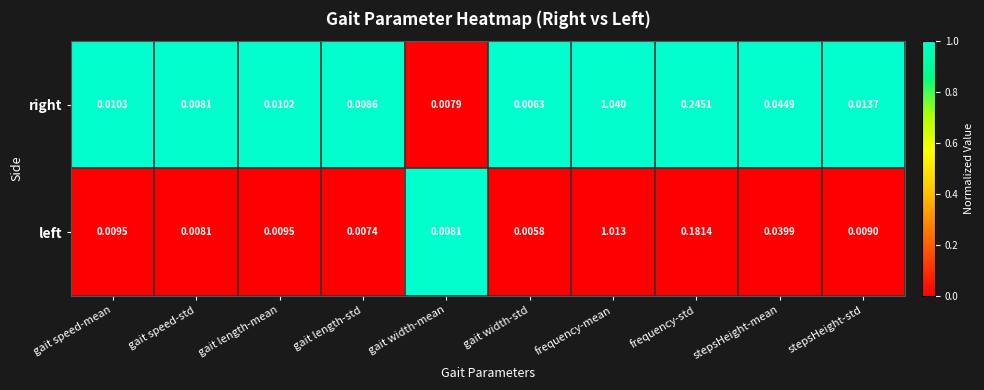

Between gait speed-std and stepsHeight-mean, which series saw the biggest shift?

right